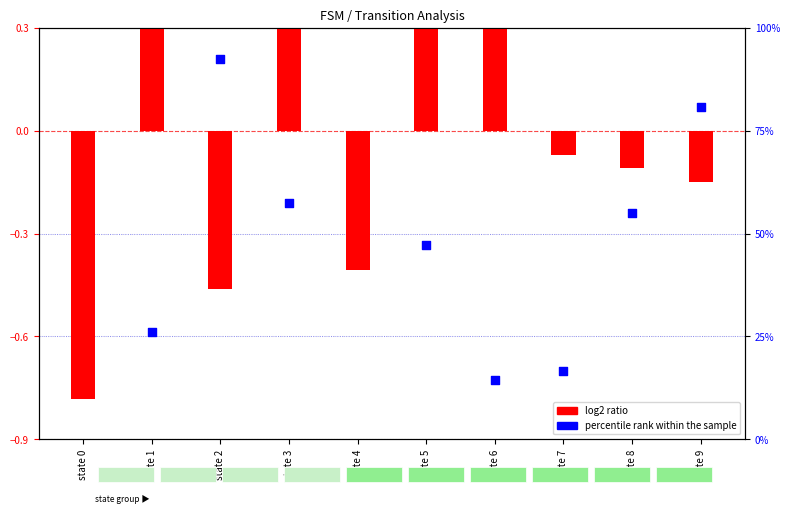

Is the value of percentile rank within the sample at state 6 greater than the value of log2 ratio at state 4?

Yes